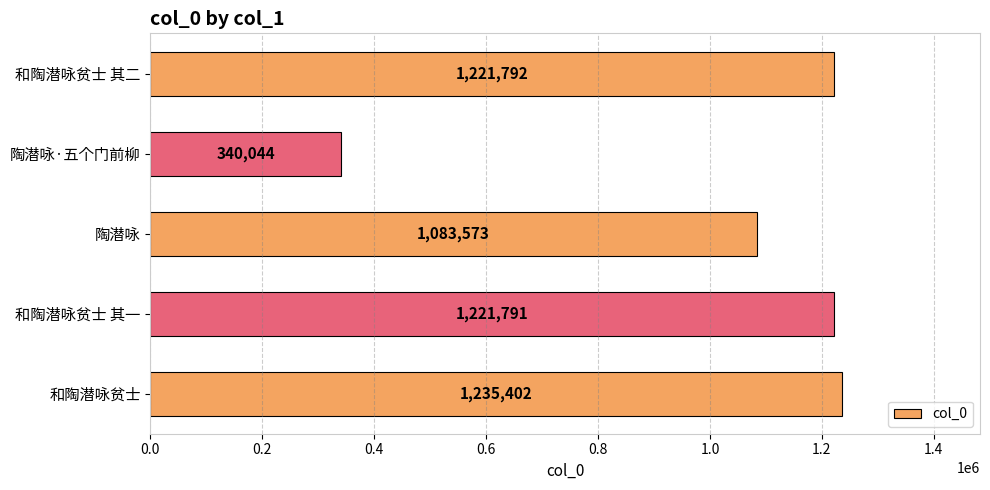

What is the sum of all values?

5102602